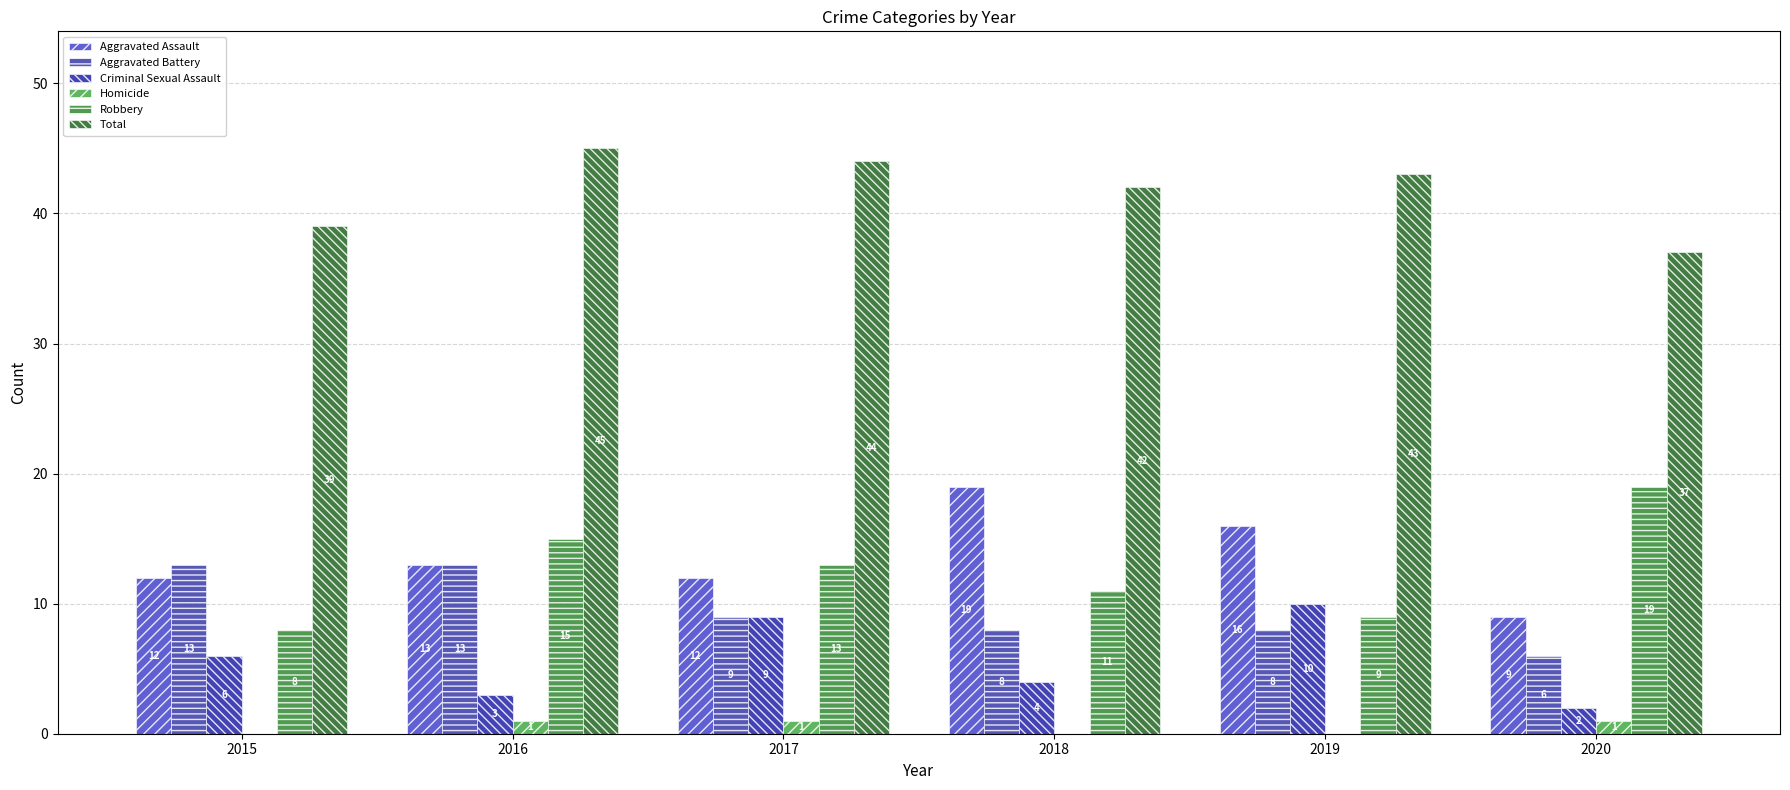

What is the value of the Criminal Sexual Assault bar at the 1st from the left?

6